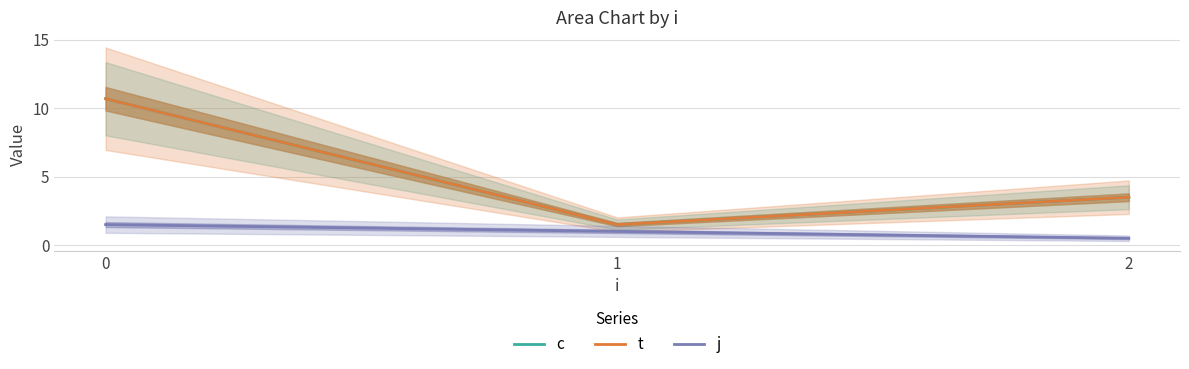

Rank the series by their maximum value, from lowest to highest.

j, c, t